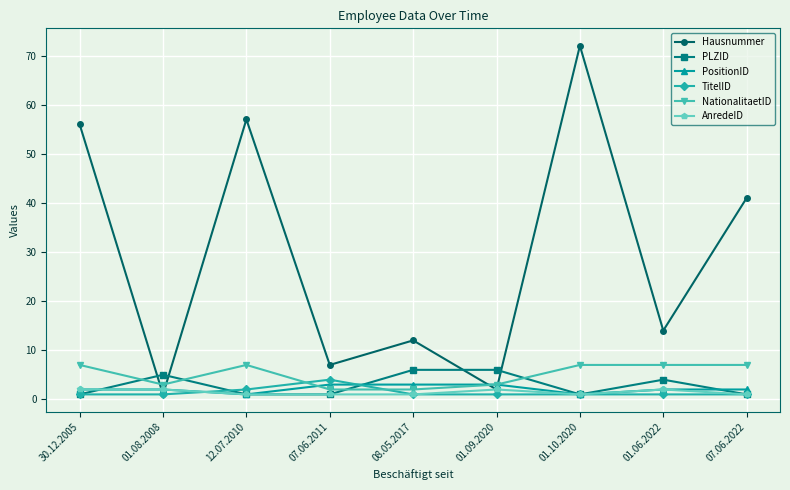

What is the value of the PositionID point at the 3rd from the left?

1